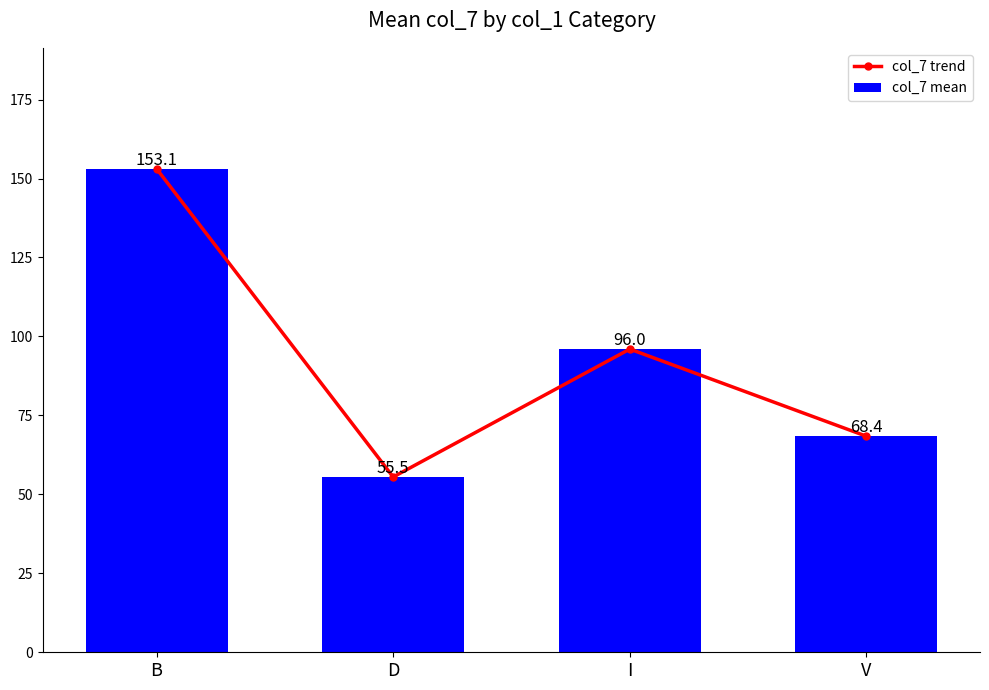

Where does the col_7 mean series first go above 96?

B